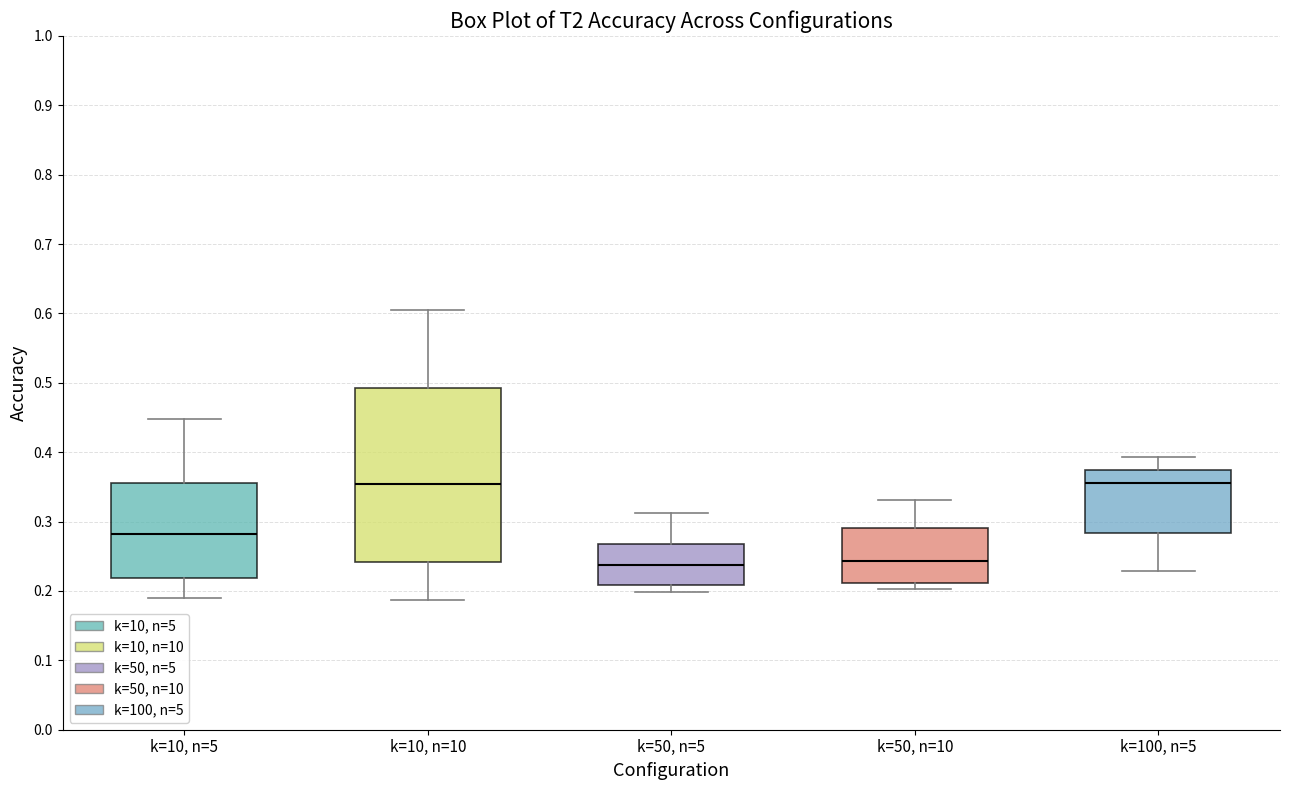

Where does the lower whisker of the box for k=10, n=10 end on the y-axis? The values are not printed on the chart, so give them approximately, as read against the axis.

0.19